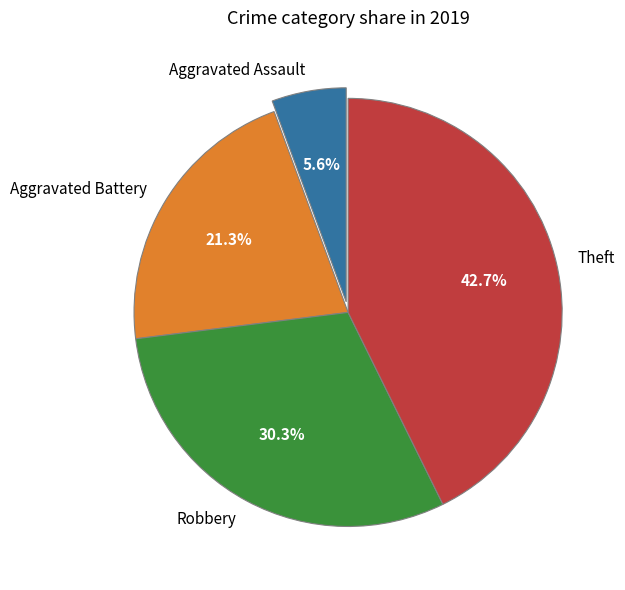

Does Robbery account for over 50% of the chart?

No